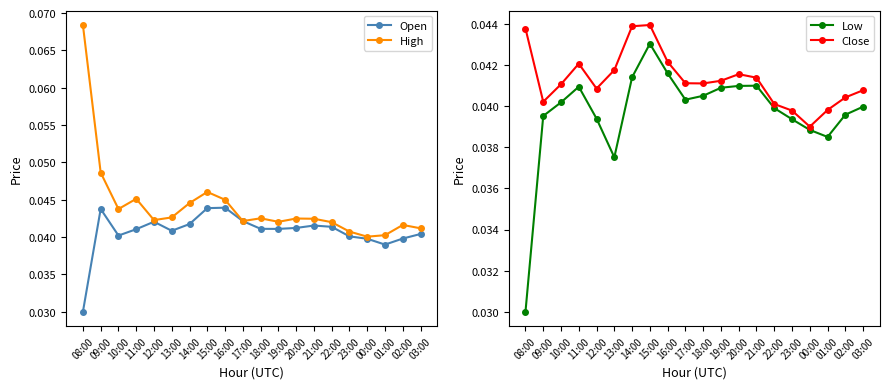

Is it true that High equals 0.0 at 12:00?

True